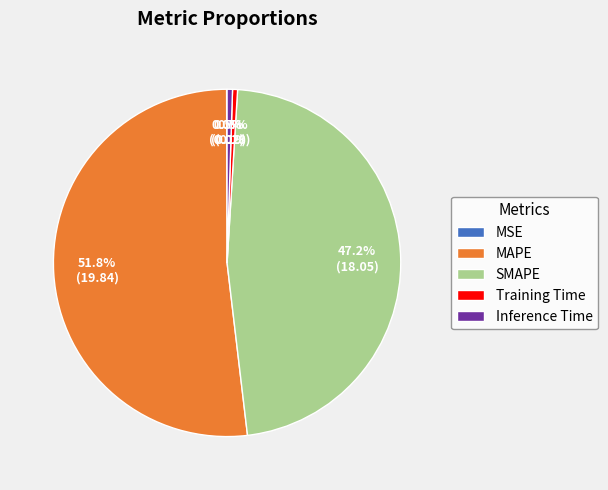

What portion of the pie excludes MAPE?

48.2%